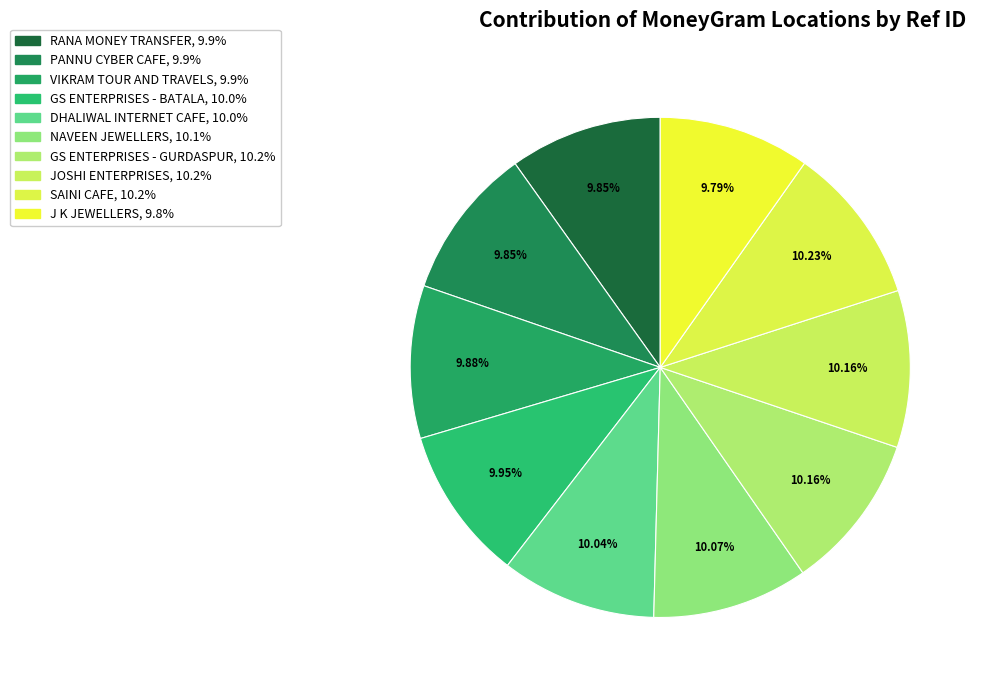

What percentage is NOT represented by NAVEEN JEWELLERS?

89.9%